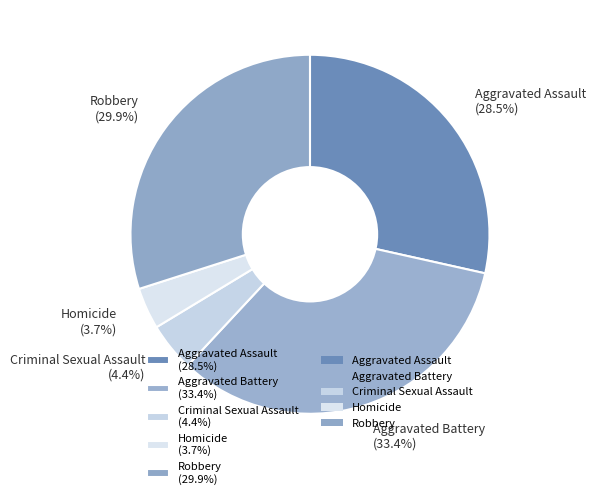

To the nearest percent, what portion does Robbery represent?

30%